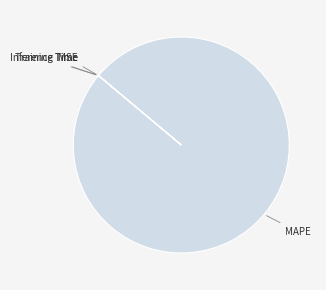

Which category has the biggest portion of the pie?

MAPE